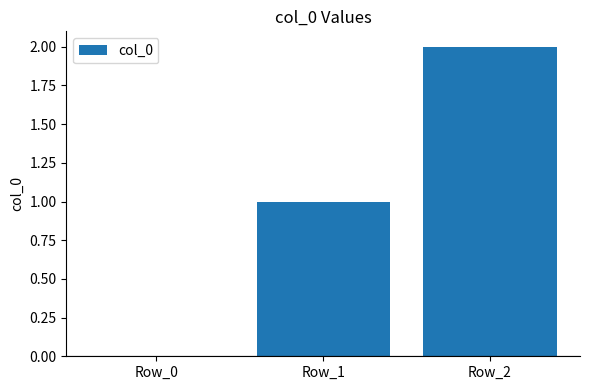

At which category does the chart reach its peak across all series?

Row_2